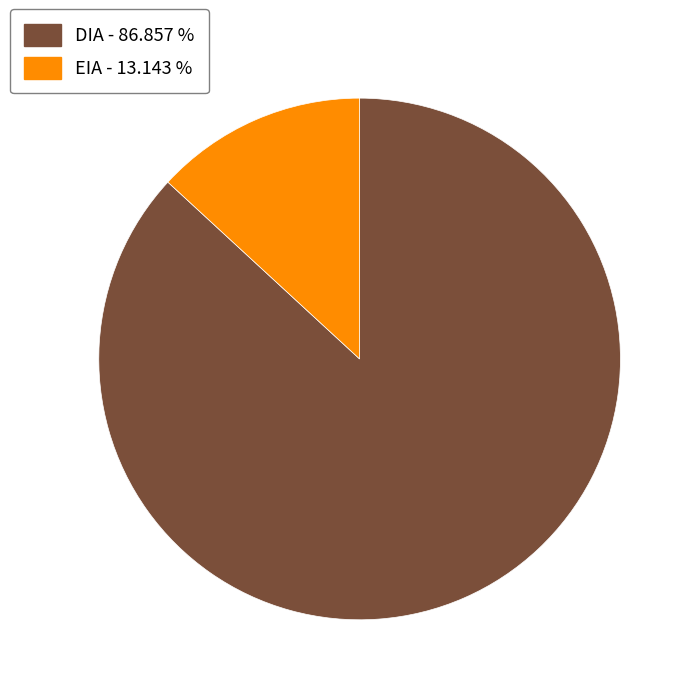

Between EIA and DIA, which is larger?

DIA